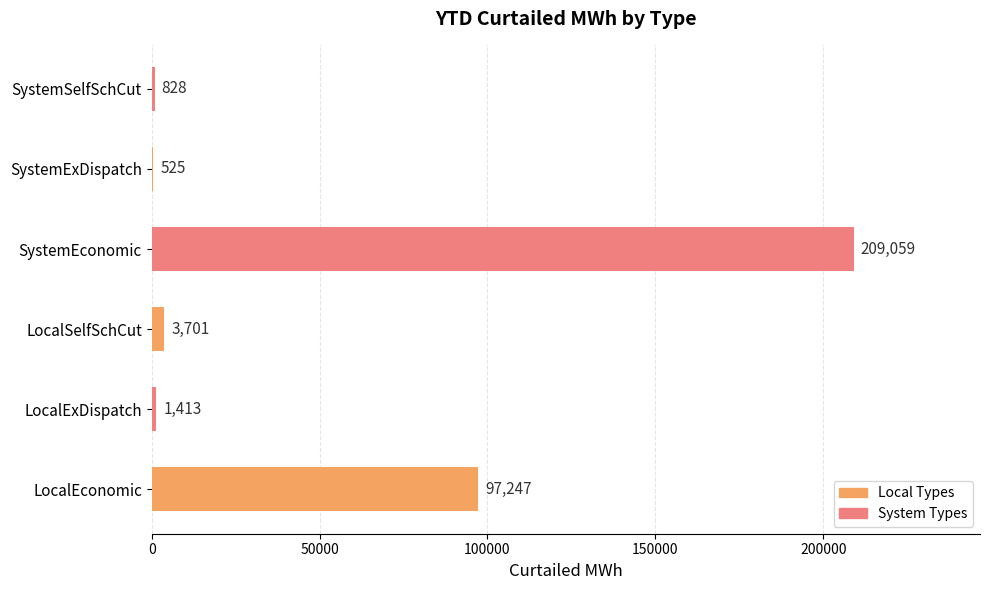

What is the change in value from LocalSelfSchCut to SystemEconomic?

+205358